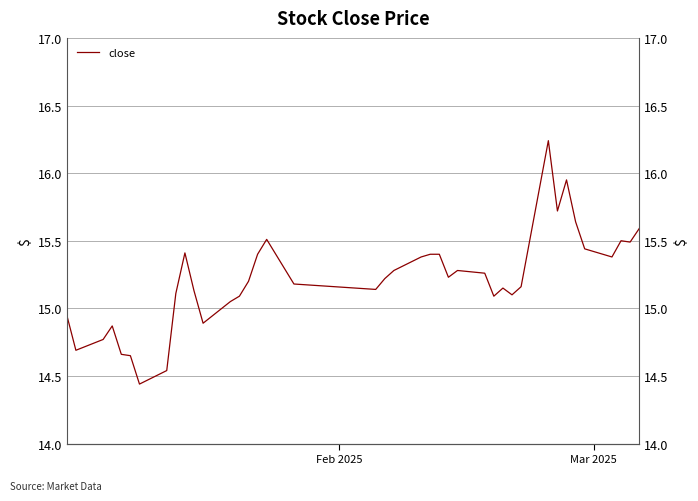

What is the value of the 7th point from the left?

14.4